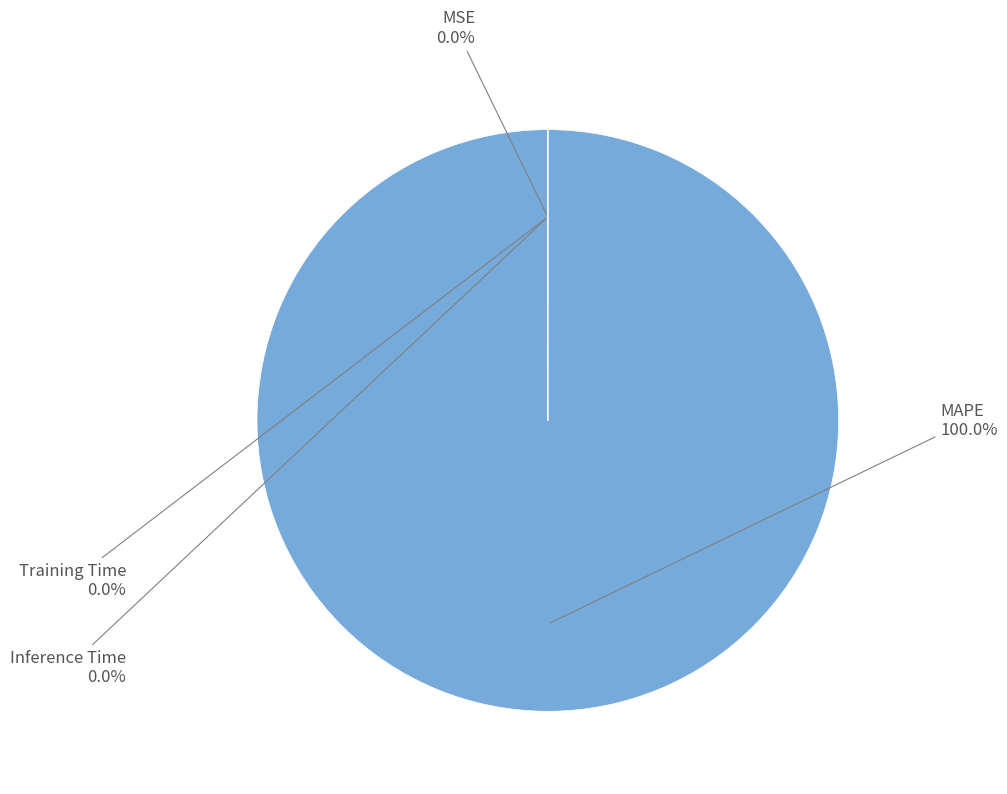

What percentage is NOT represented by MSE?

100.0%